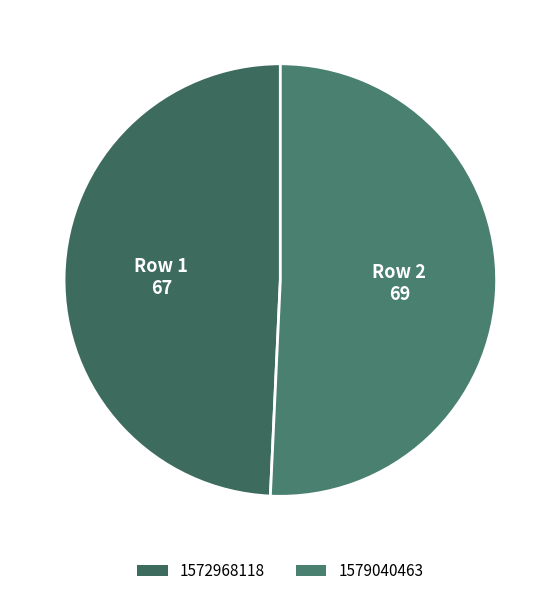

The 1572968118 slice represents 49% of the pie. True or false?

True